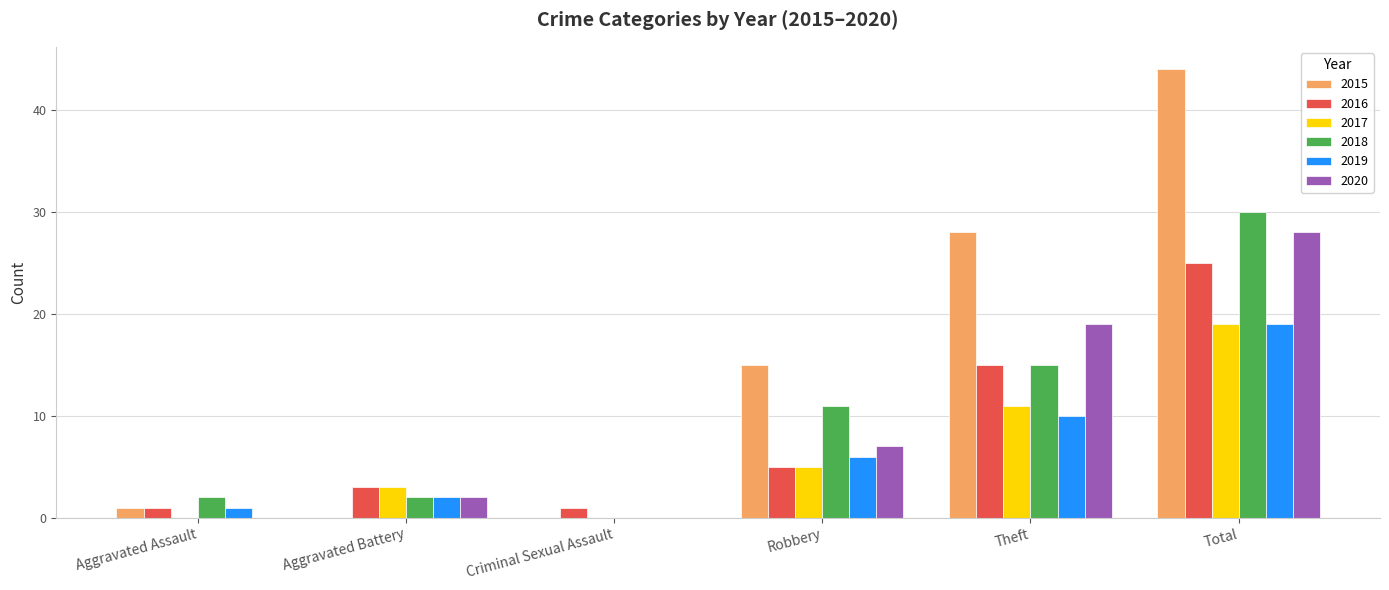

Is it true that 2020 equals 7 at Robbery?

True